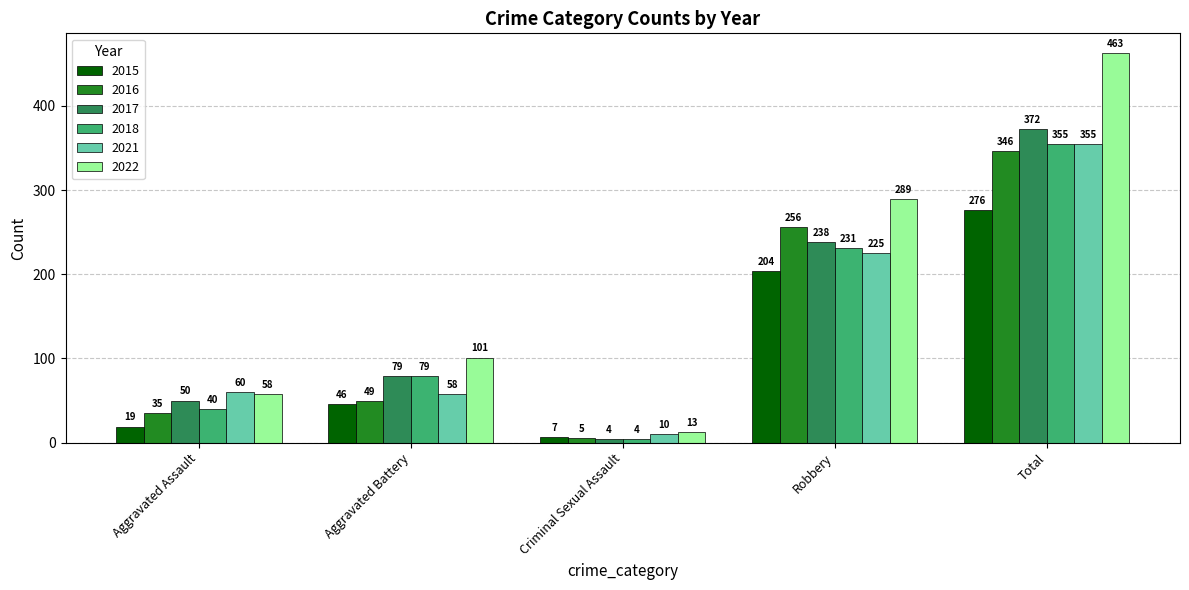

How many distinct data groups are displayed?

6